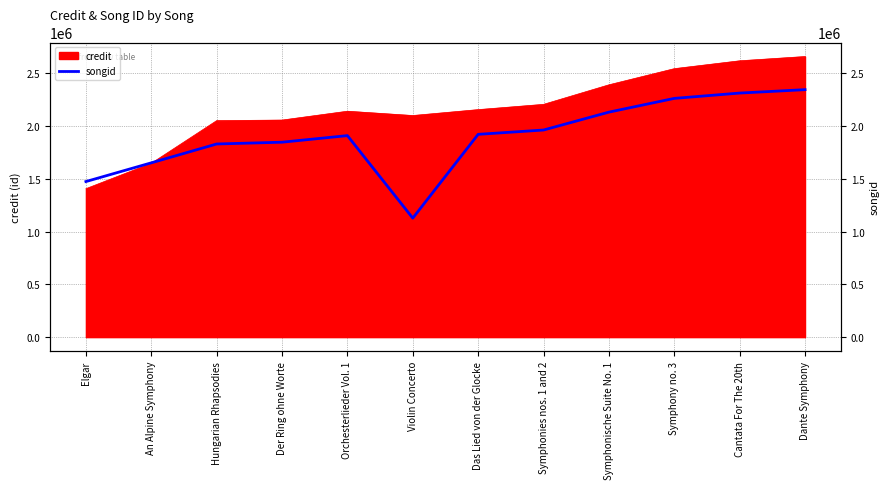

What is the difference between the second highest and minimum values?

1184331